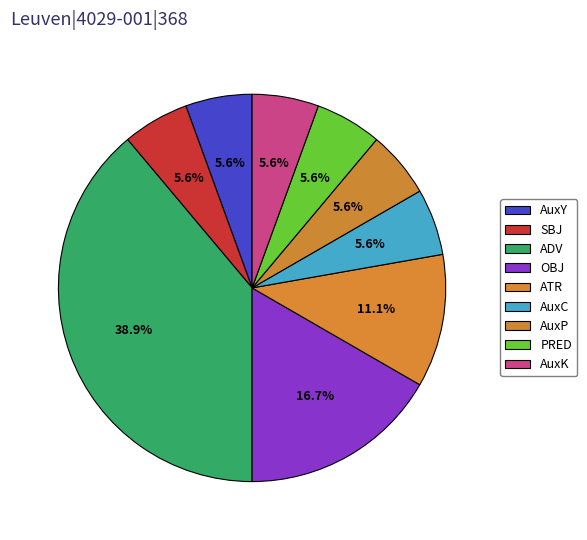

Which category has the biggest portion of the pie?

ADV